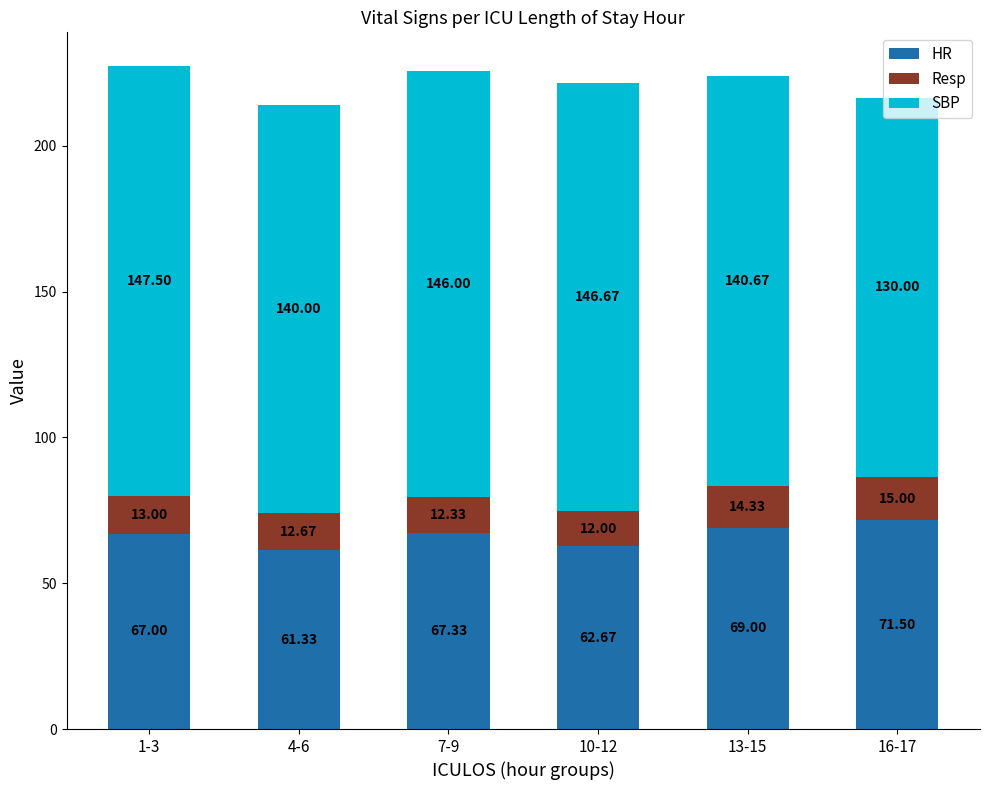

What is the total value across all series at 16-17?

216.5